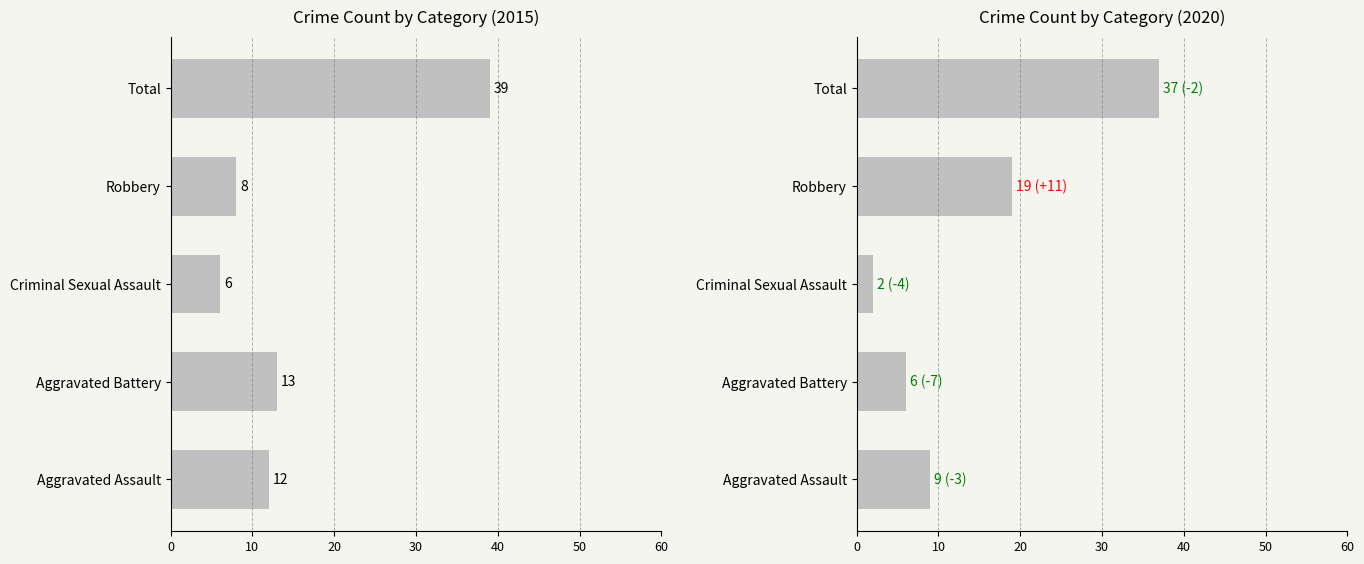

Which category has the lowest value in the 2020 series?

Criminal Sexual Assault